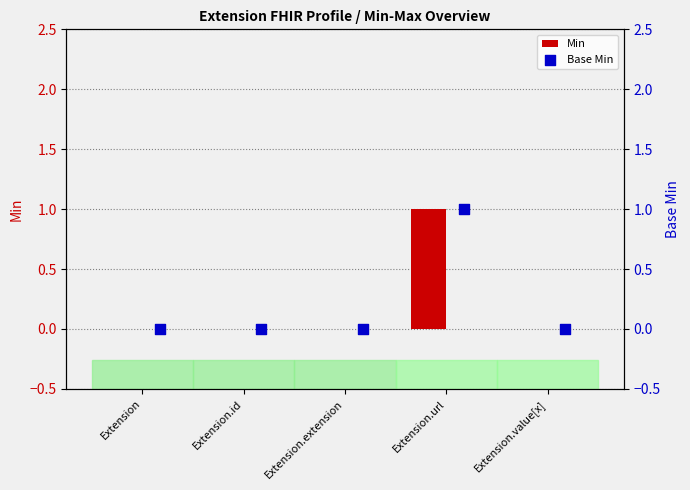

Which series reaches the minimum Y coordinate?

Min